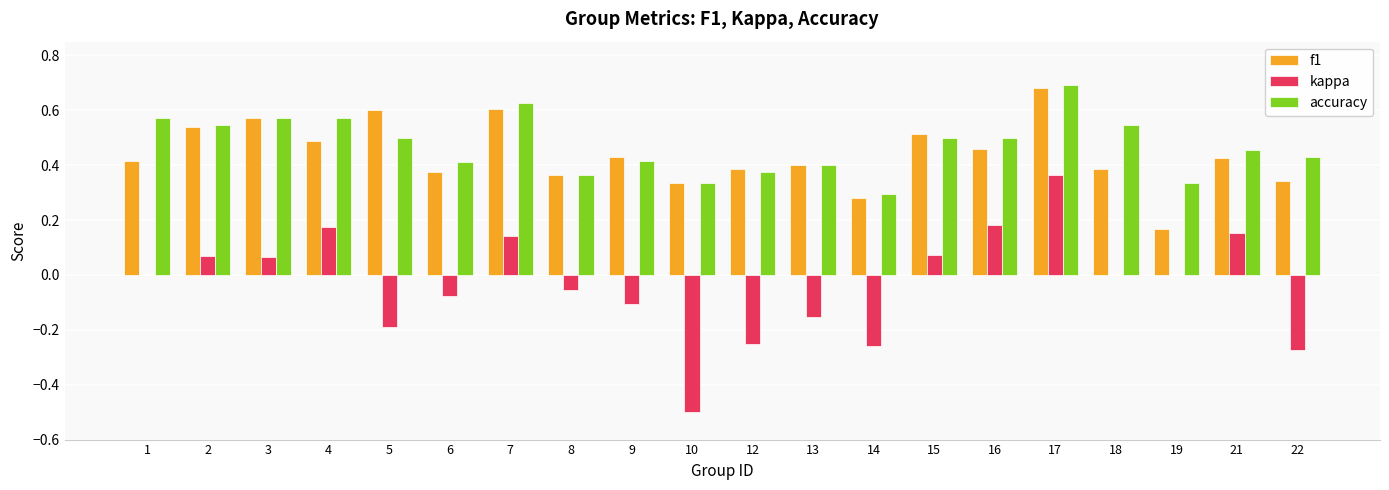

At which label does kappa reach its peak?

17